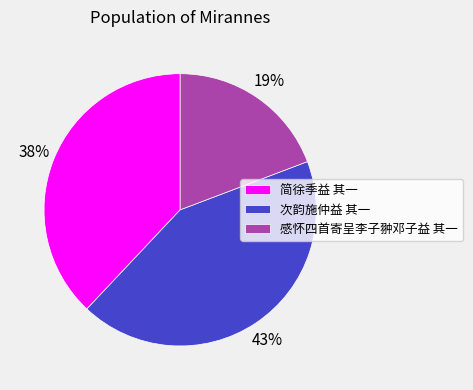

To the nearest percent, what percentage of the pie is 次韵施仲益 其一?

43%